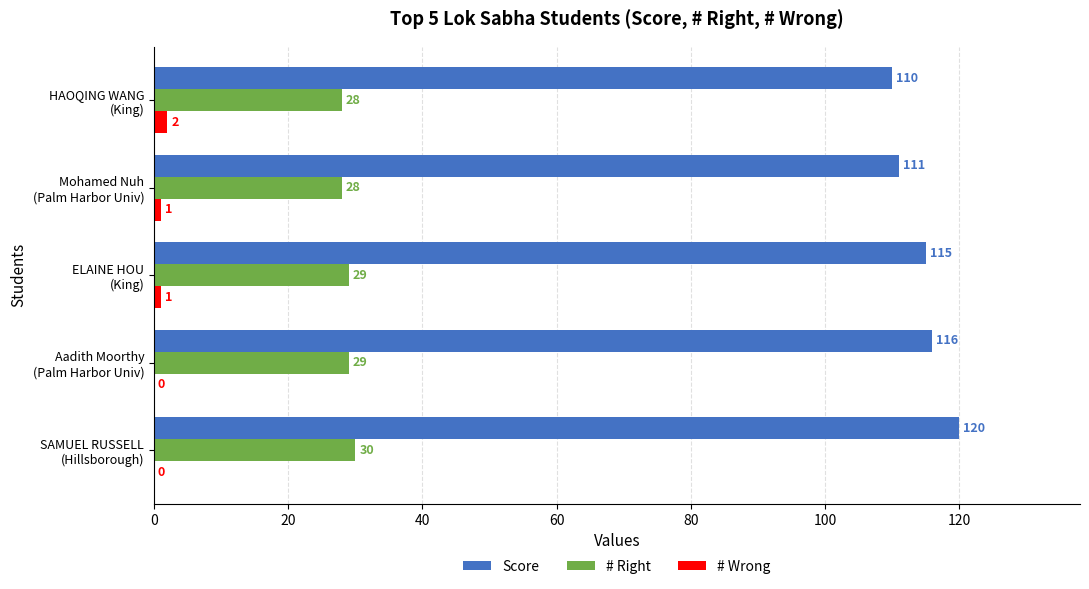

How many # Right values are between 28 and 29?

4